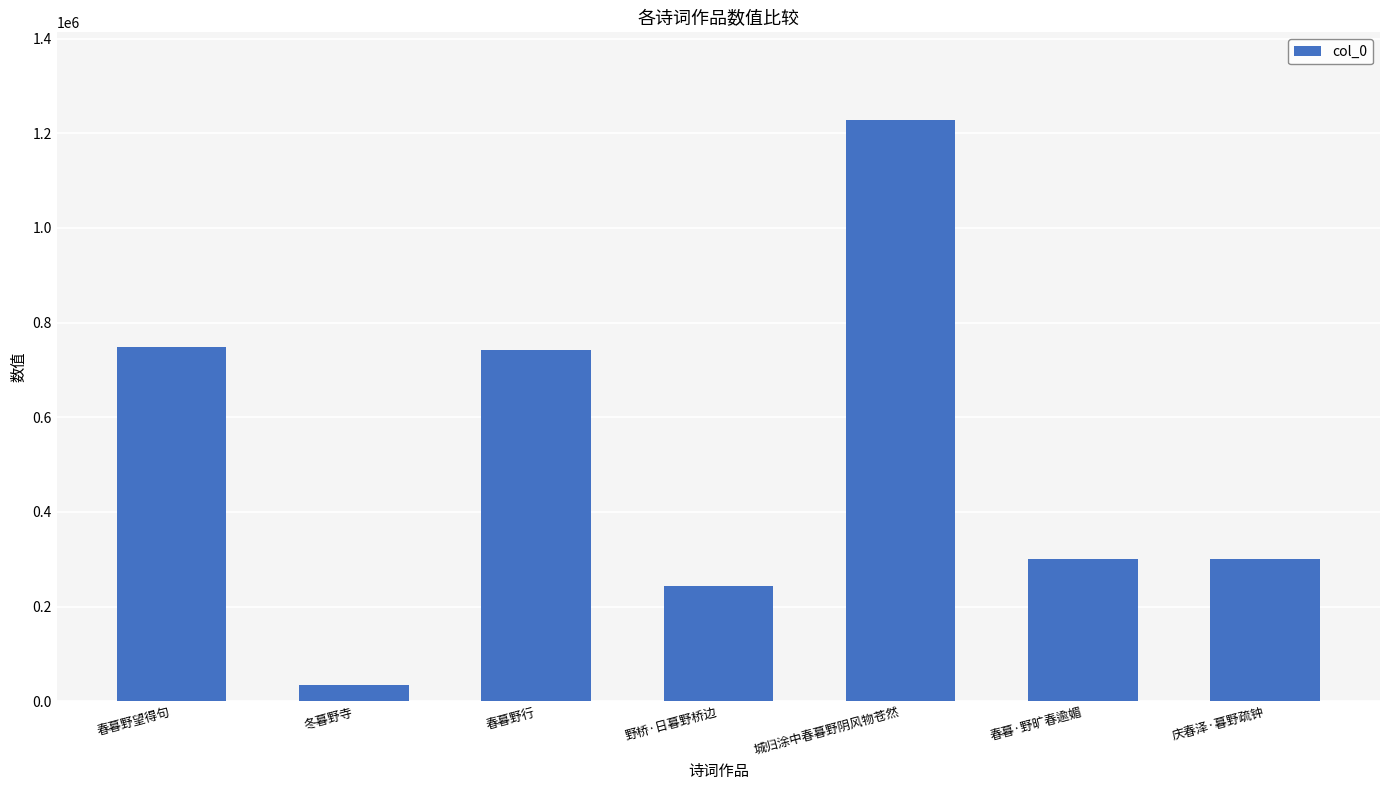

Are the bars horizontal?

No